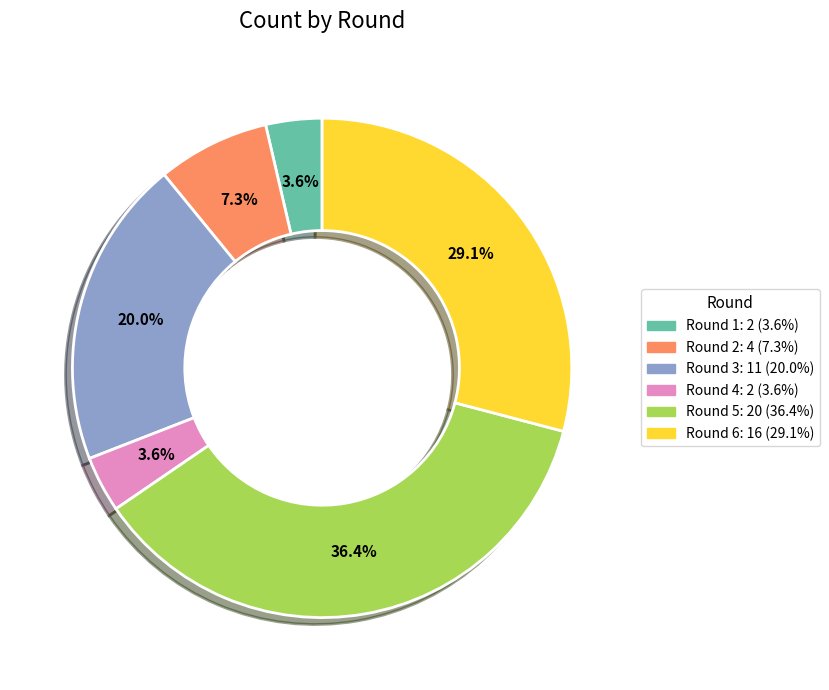

How many slices are in this pie chart?

6